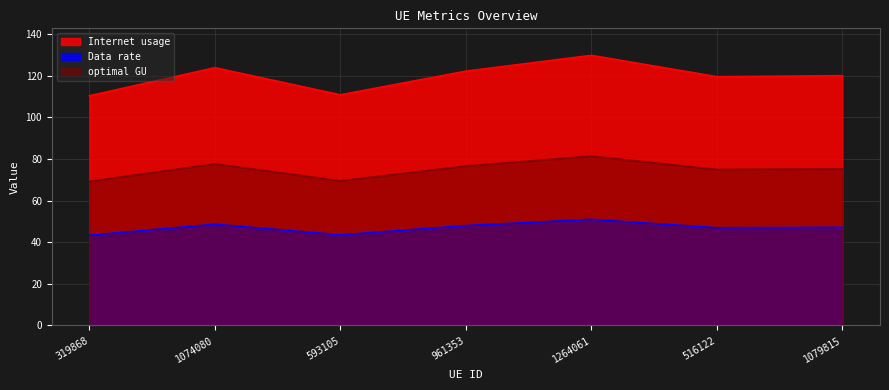

The Internet usage series shows 78.1 at 516122. True or false?

False